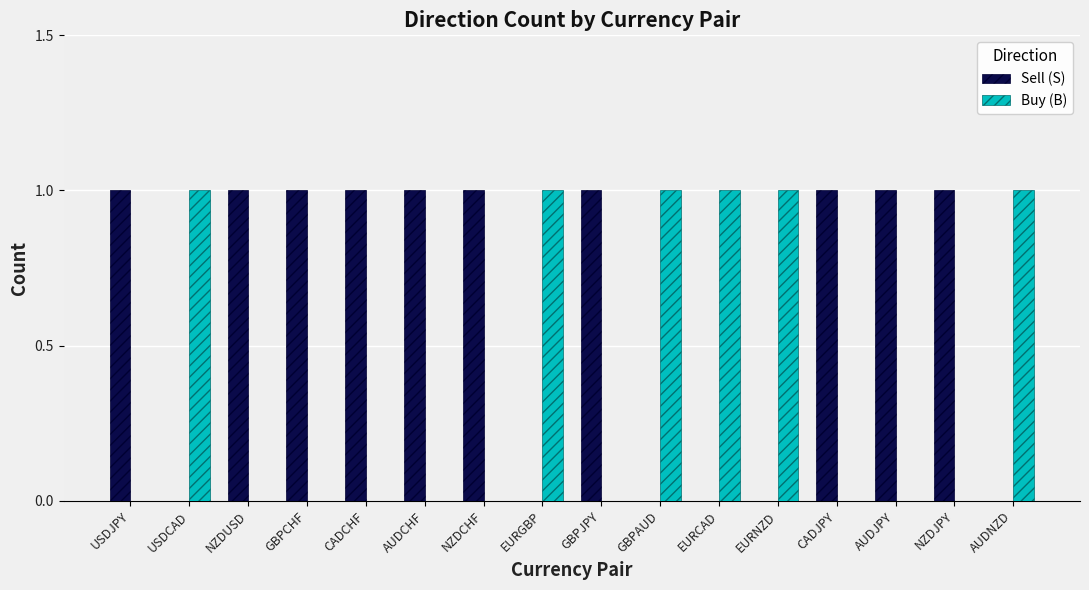

Reading left to right, what are all the values shown in this chart?

Sell (S): 1	0	1	1	1	1	1	0	1	0	0	0	1	1	1	0
Buy (B): 0	1	0	0	0	0	0	1	0	1	1	1	0	0	0	1